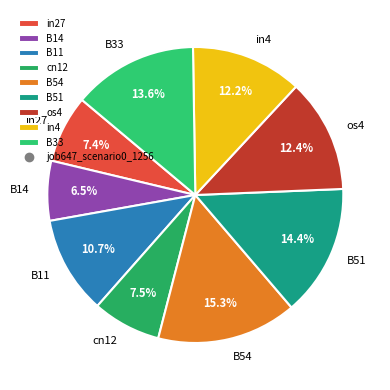

True or false: B33 accounts for 5% of the total.

False